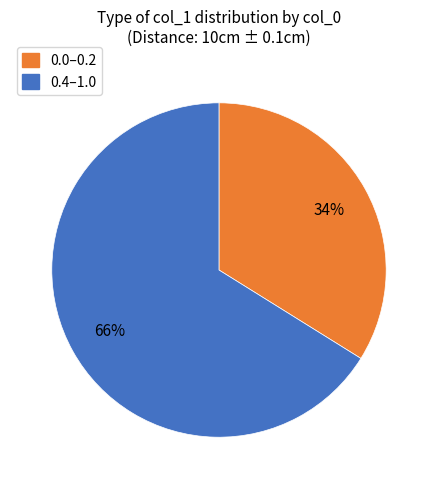

To the nearest percent, what is the difference between the largest and smallest slice percentages?

32%